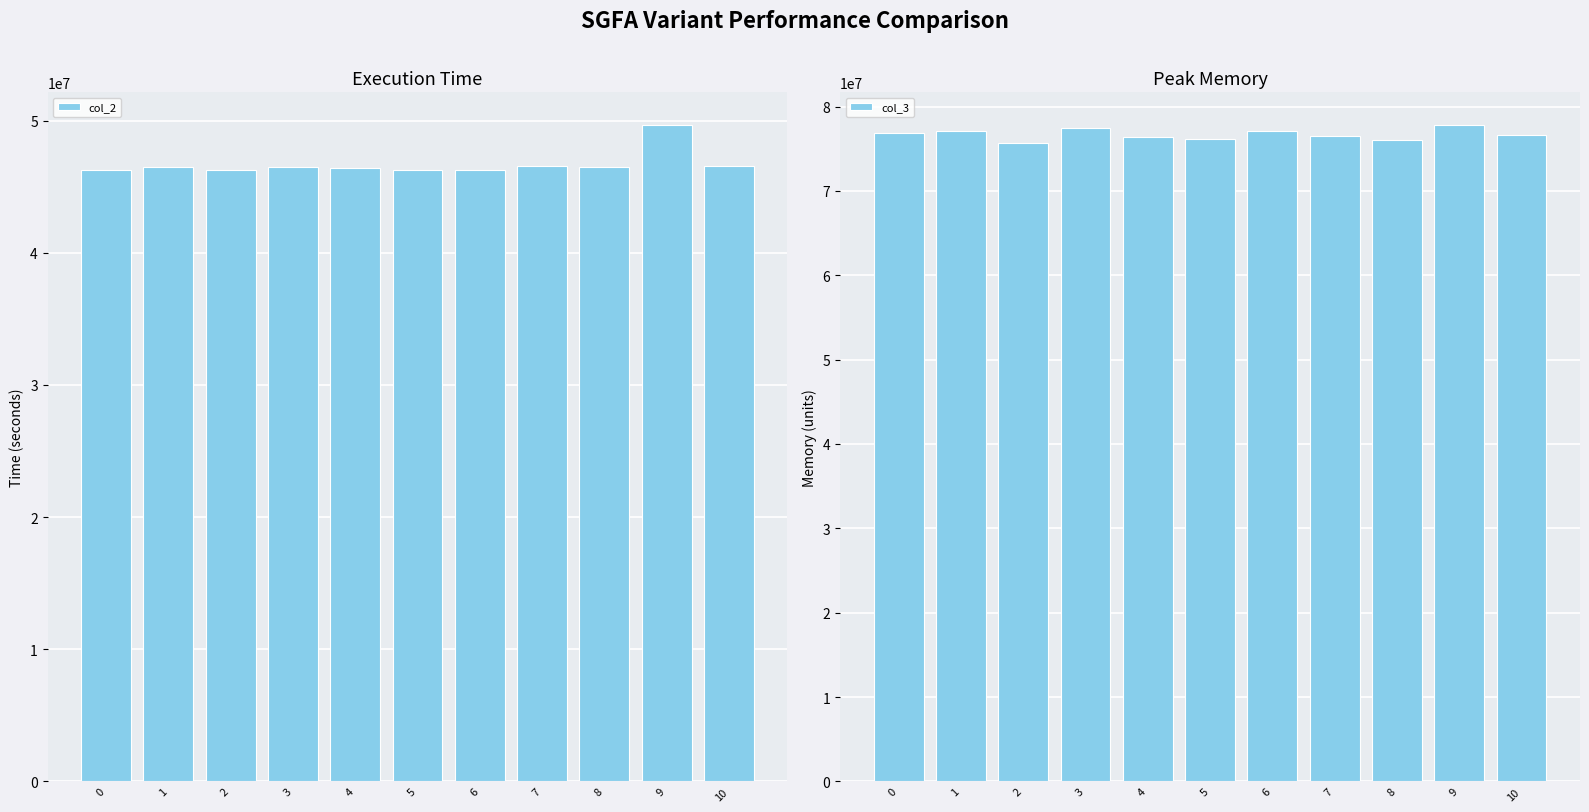

Count the number of data series in this chart.

2